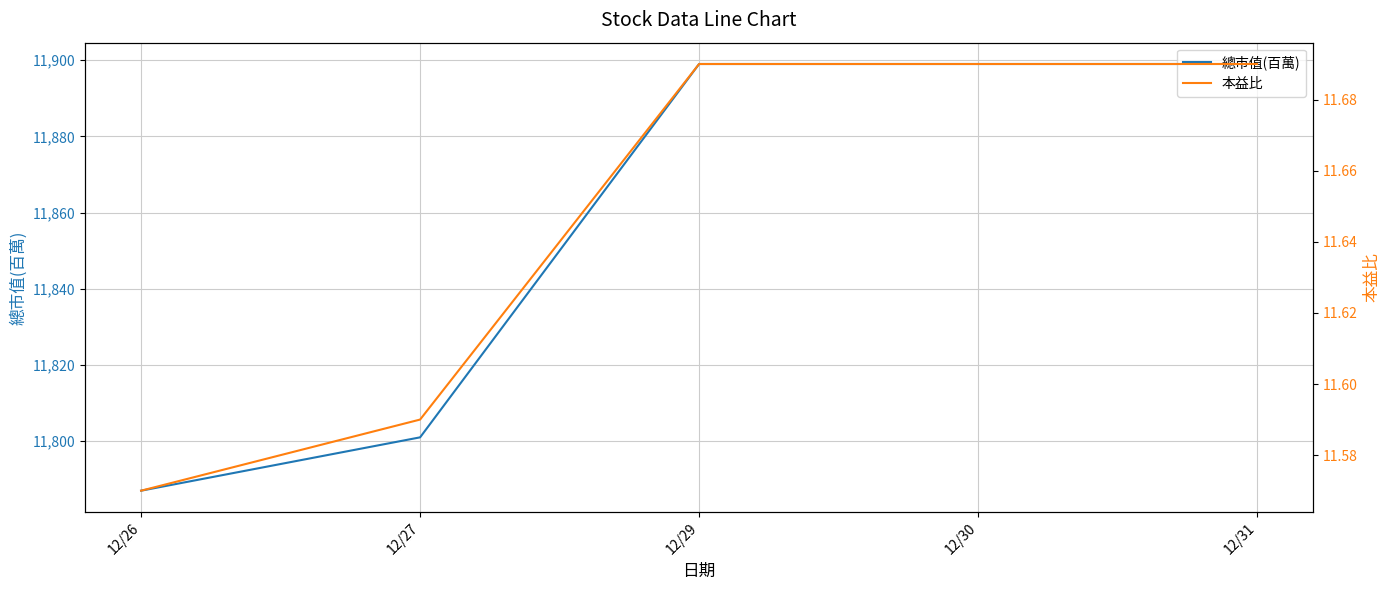

Is this an area chart (filled region under the line)?

No